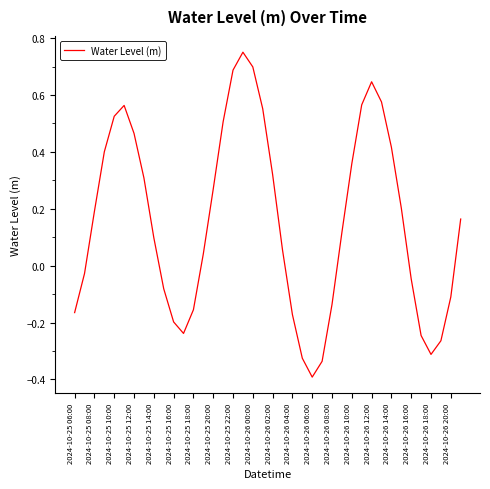

What is the smallest value displayed?

-0.4